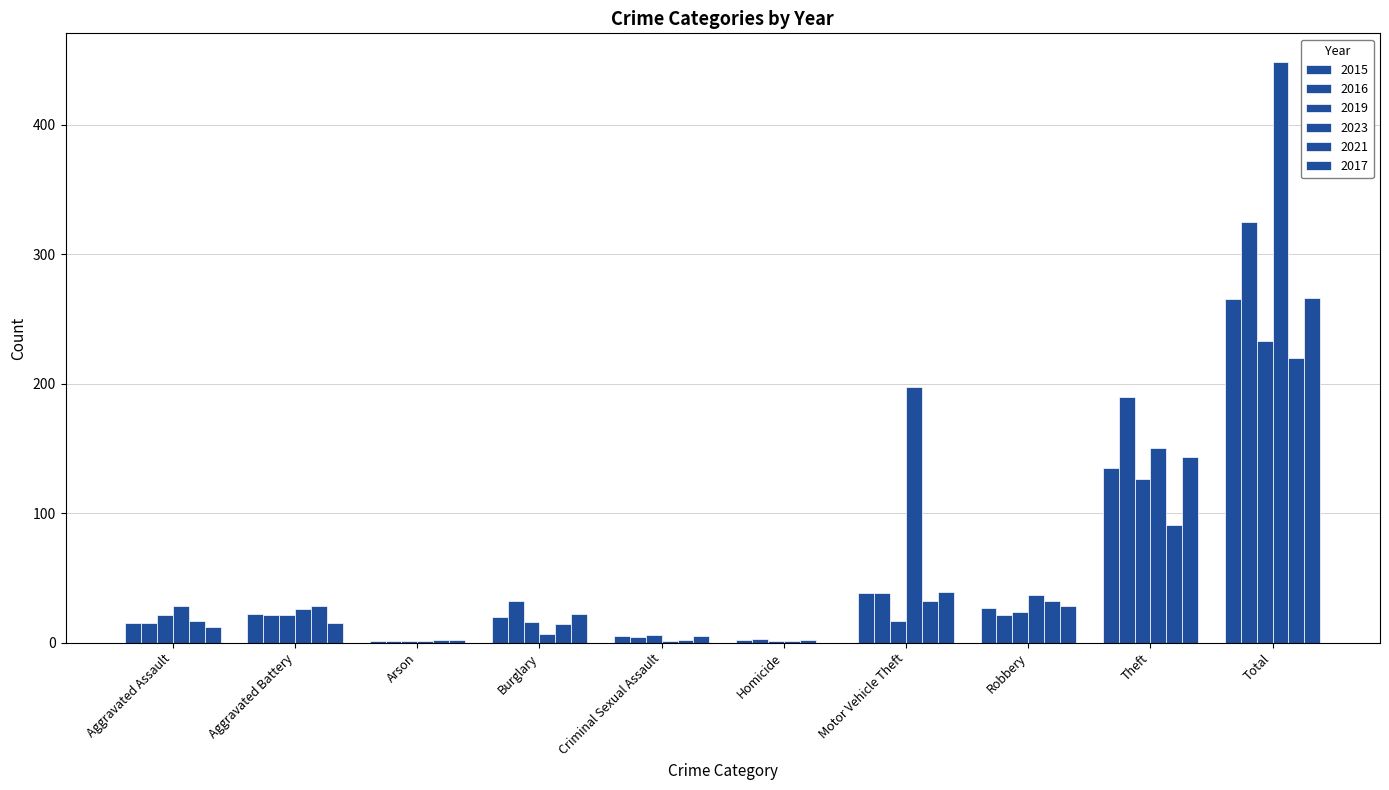

At how many categories does at least one series exceed 29?

5